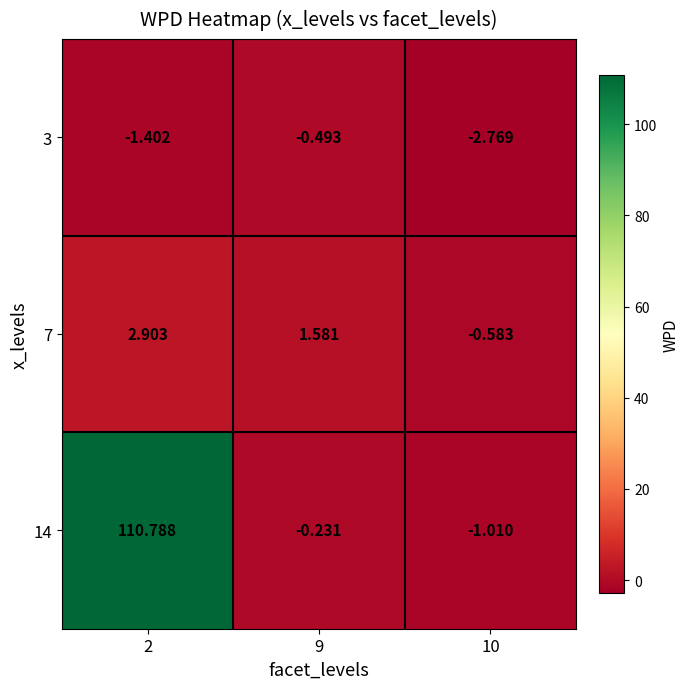

Is the value of 14 at 9 greater than the value of 3 at 2?

Yes